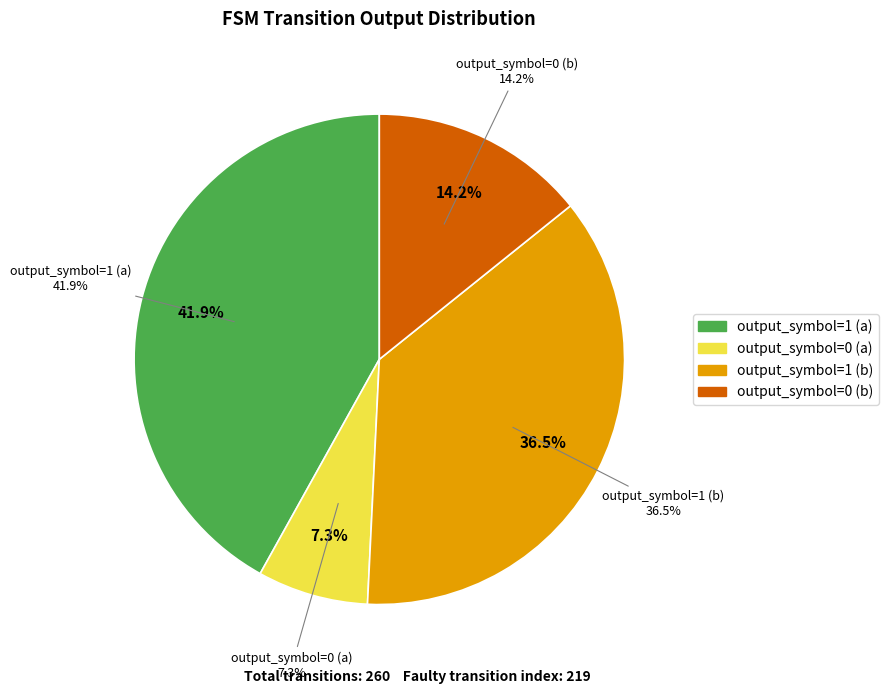

Count the number of slices in the pie.

4